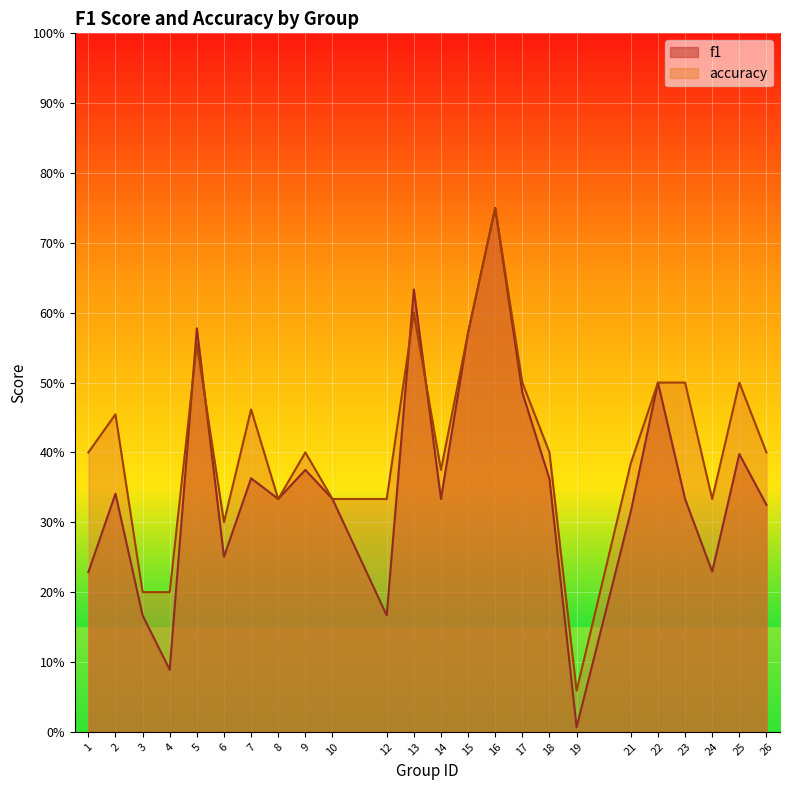

In f1, how many points are higher than both neighbors (excluding endpoints)?

8